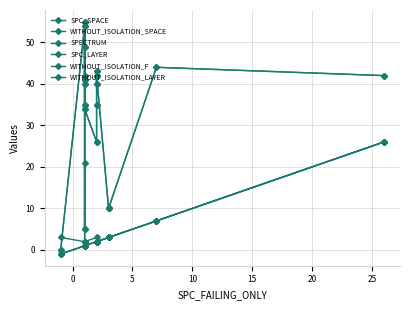

What is the total value across all series at 5?

15